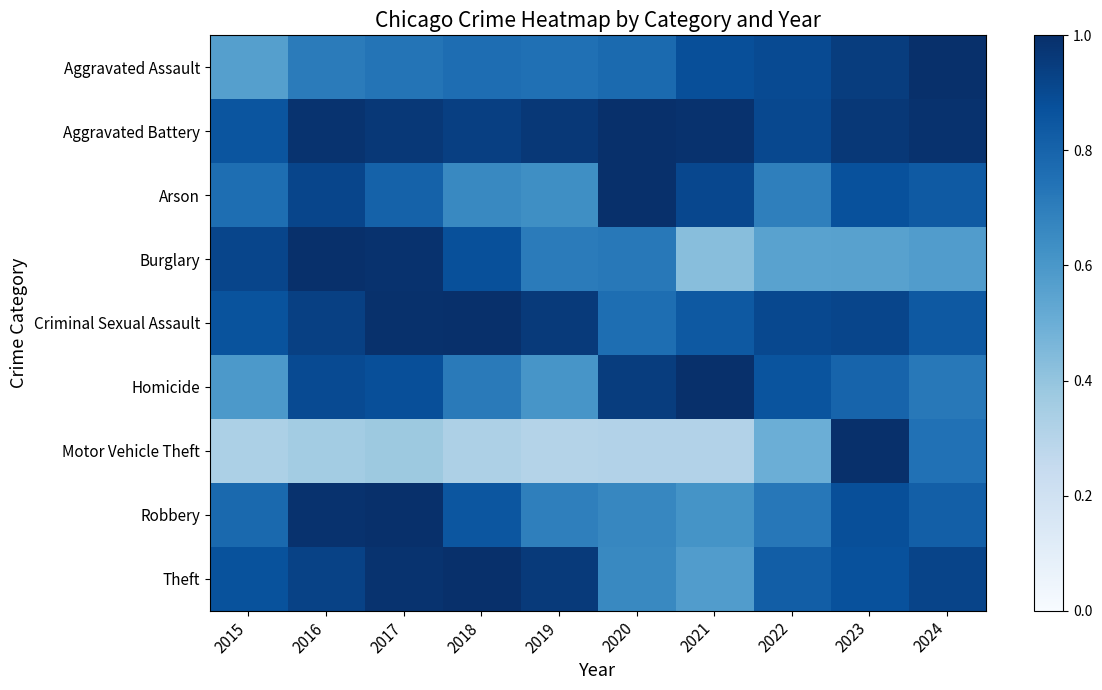

List the labels in order of Burglary value, largest first.

2016, 2017, 2015, 2018, 2020, 2019, 2024, 2023, 2022, 2021